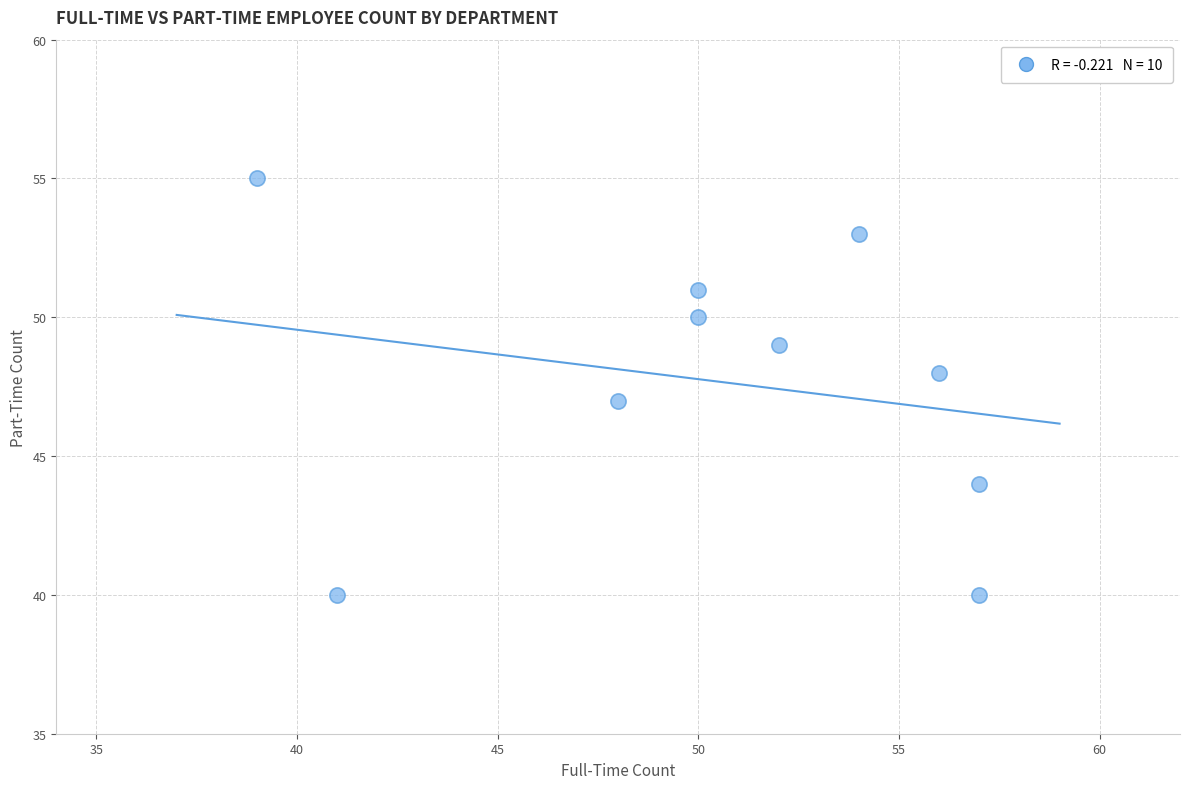

What is the average Y value?

48